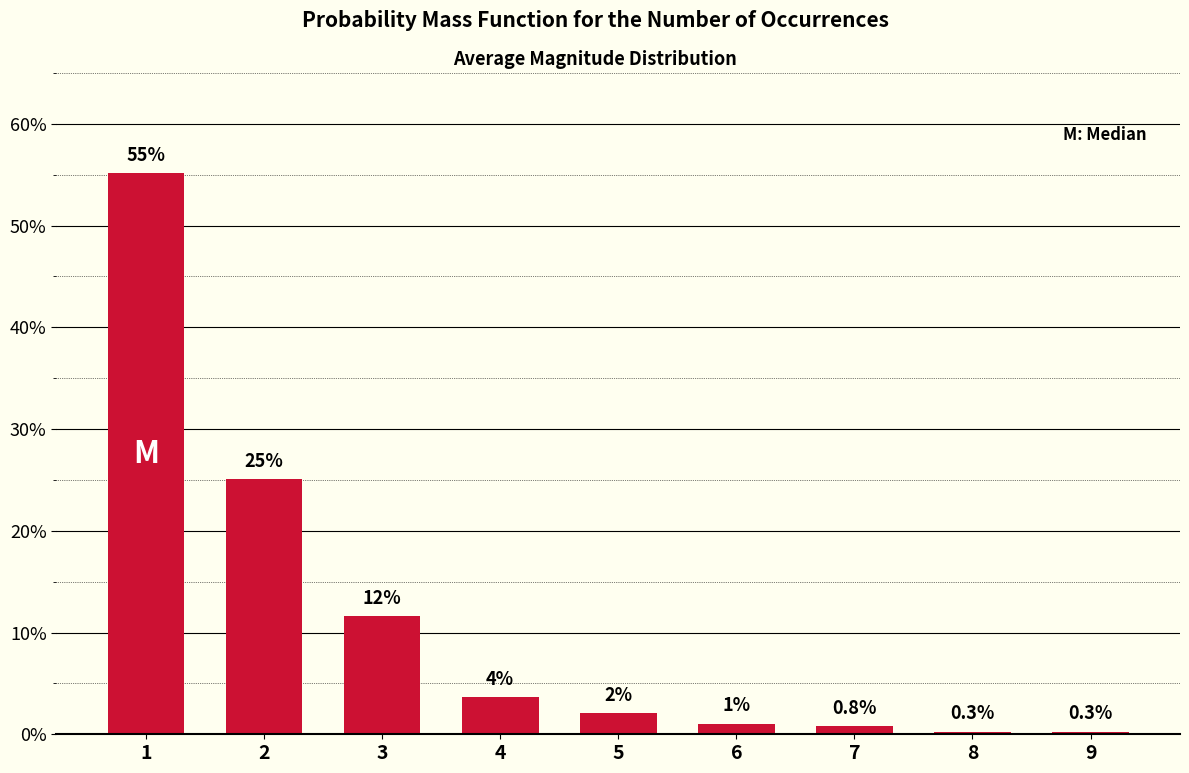

True or false: the data shows 0.0 at 7.

False